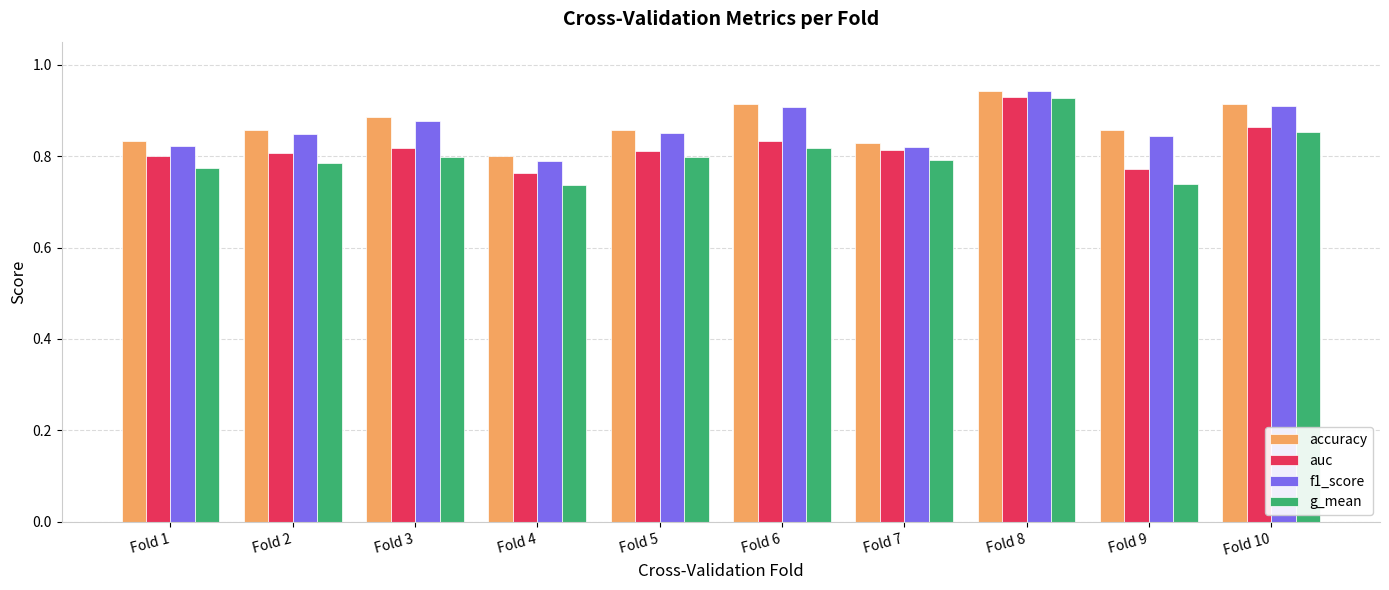

What is the total value across all series at Fold 5?

3.3